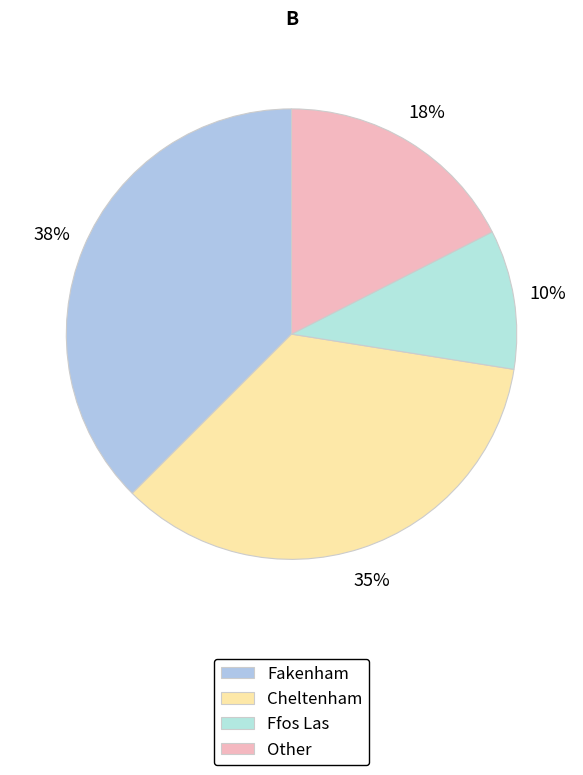

To the nearest percent, what percentage of the pie is Other?

18%